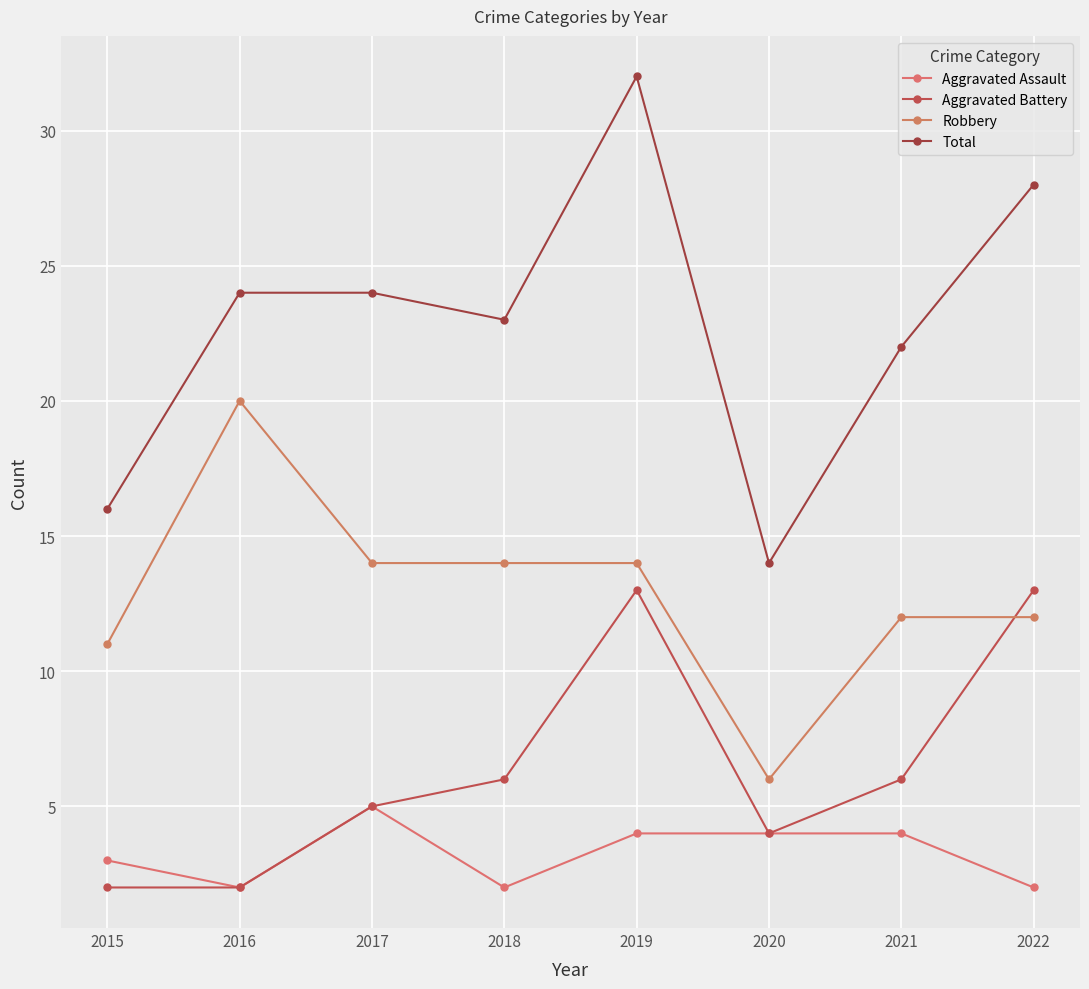

Count the number of data series in this chart.

4